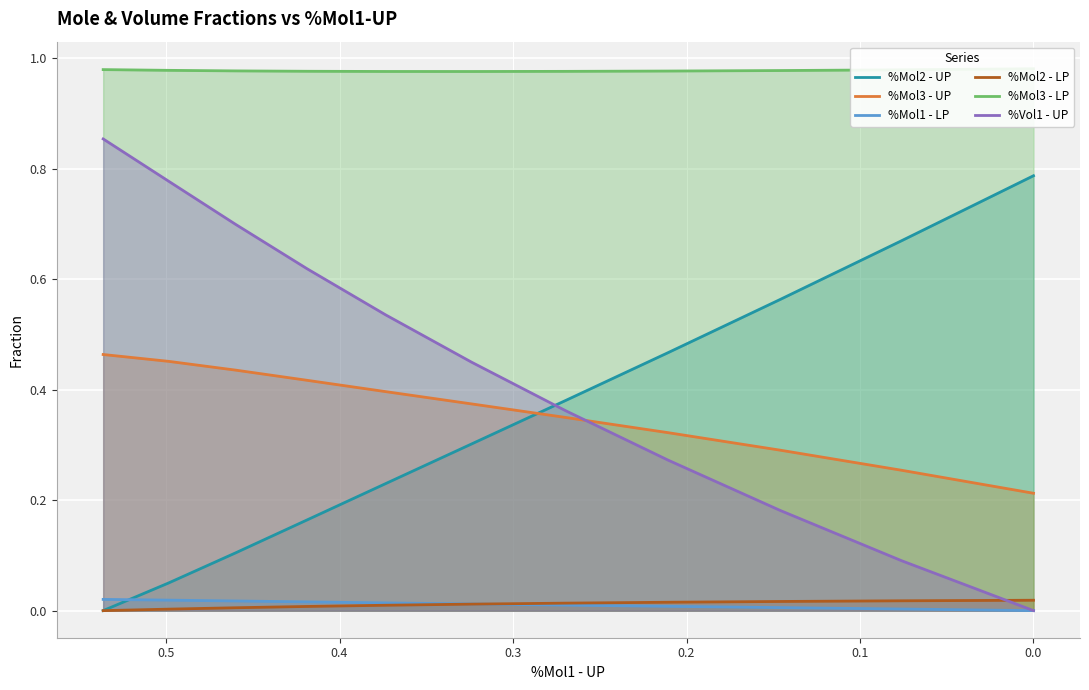

How many interior local valleys does the %Mol3 - LP series have?

1